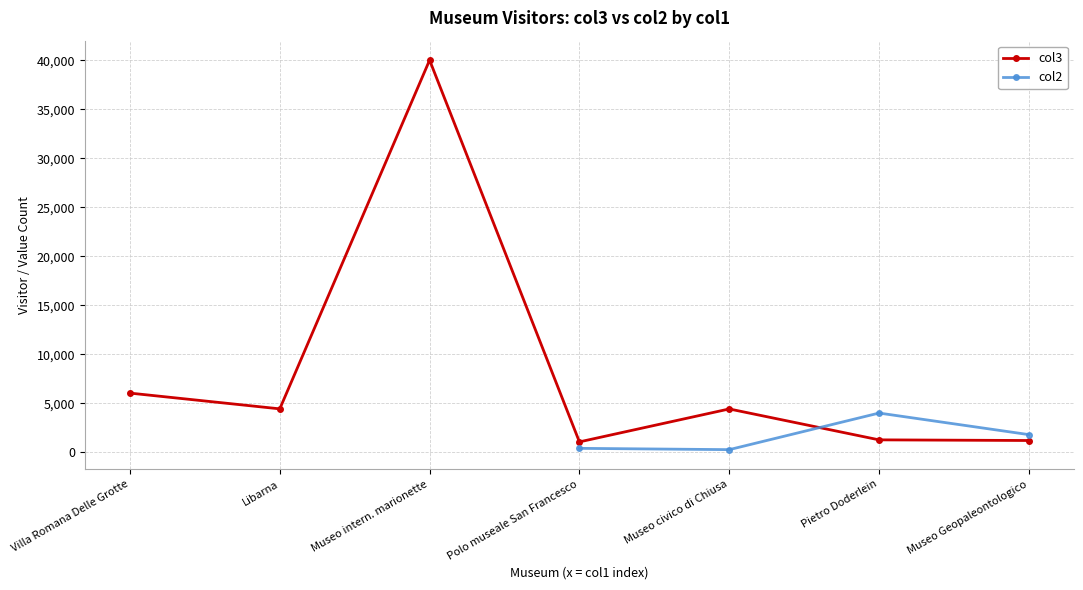

Which series changed the most between Villa Romana Delle Grotte and Museo intern. marionette?

col3